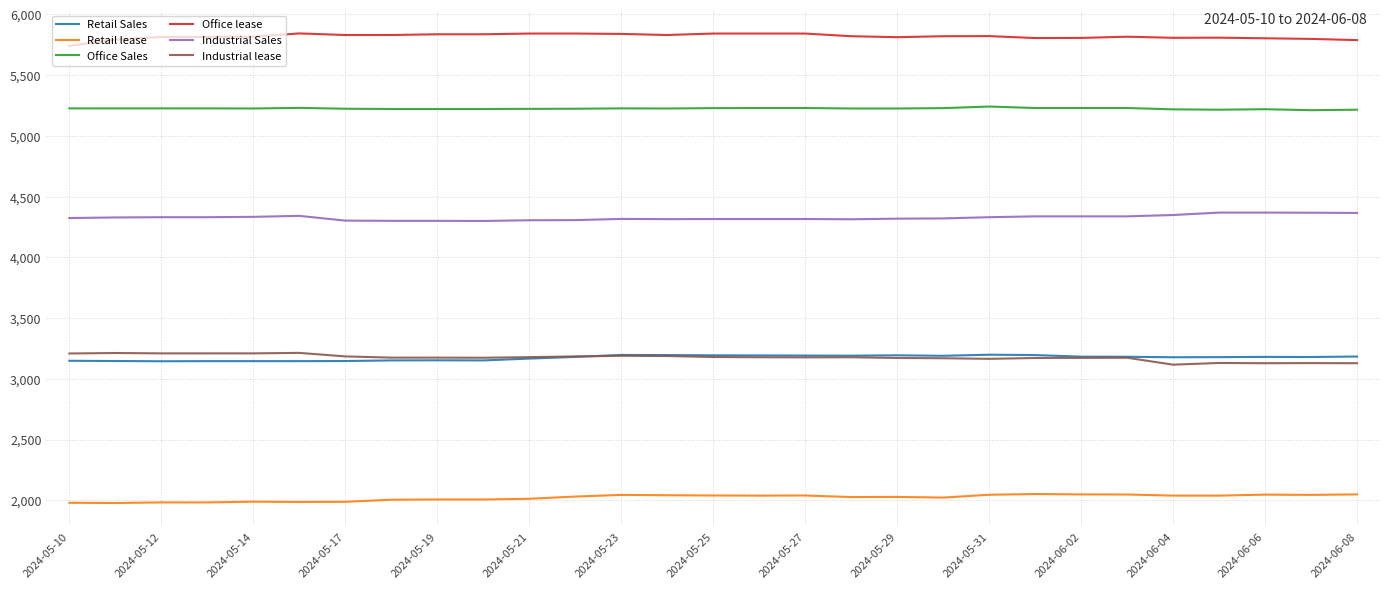

Which series has the largest total across all categories?

Office lease